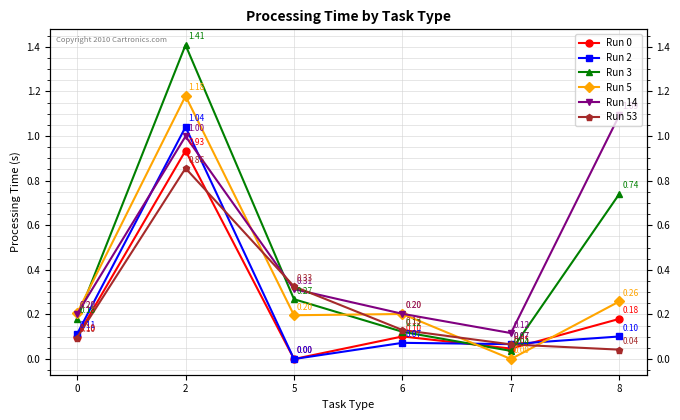

Count the number of data series in this chart.

6